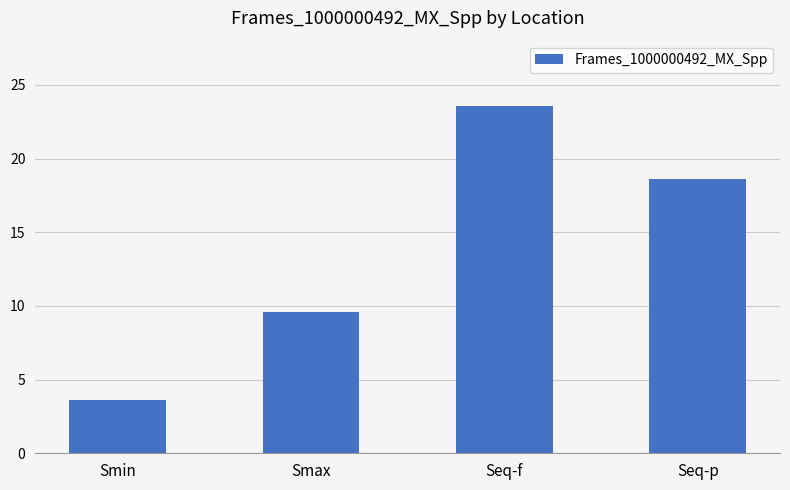

How many distinct data groups are displayed?

1